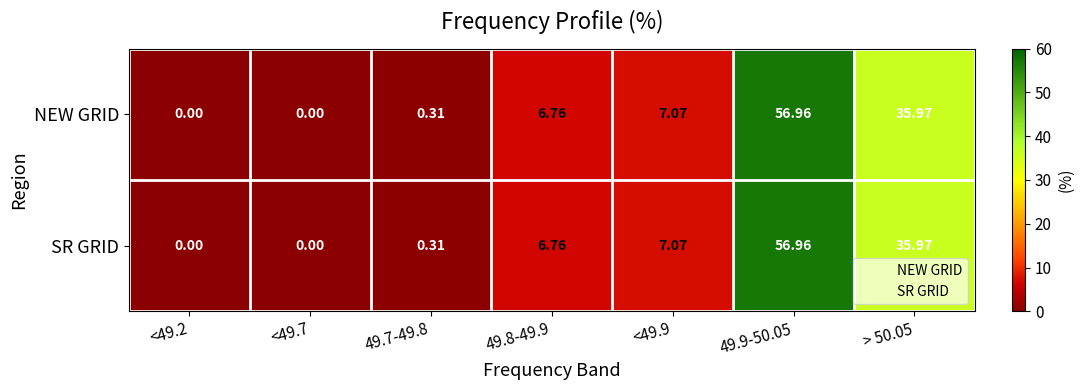

Reading left to right, list all the values displayed in this chart.

NEW GRID: <49.2=0.0	<49.7=0.0	49.7-49.8=0.3	49.8-49.9=6.8	<49.9=7.1	49.9-50.05=57.0	> 50.05=36.0
SR GRID: <49.2=0.0	<49.7=0.0	49.7-49.8=0.3	49.8-49.9=6.8	<49.9=7.1	49.9-50.05=57.0	> 50.05=36.0